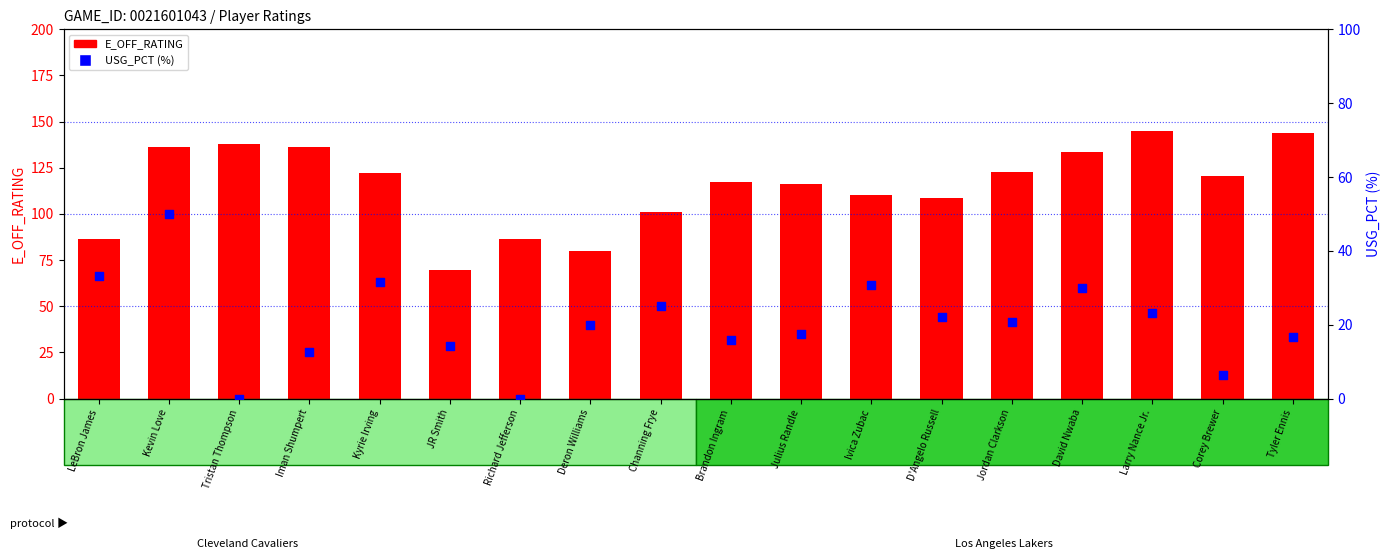

Which series reaches the maximum Y coordinate?

E_OFF_RATING